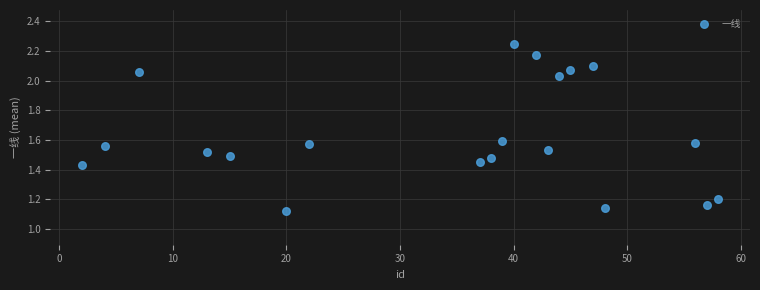

What is the range of X values (max minus min)?

56.0